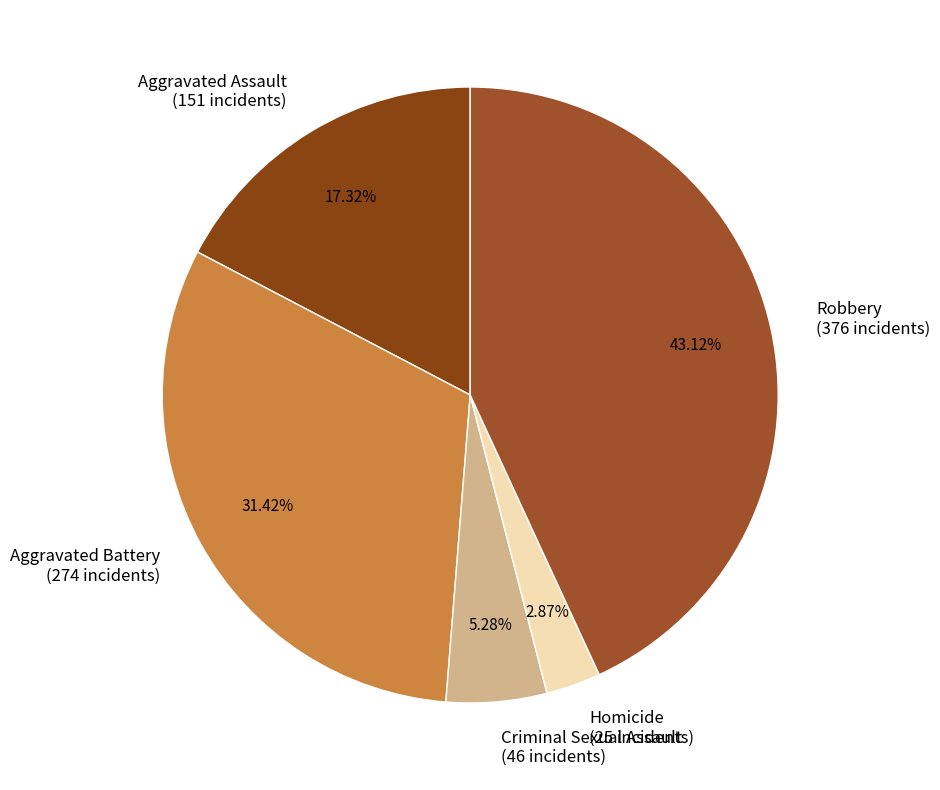

What is the largest slice in the pie chart?

Robbery